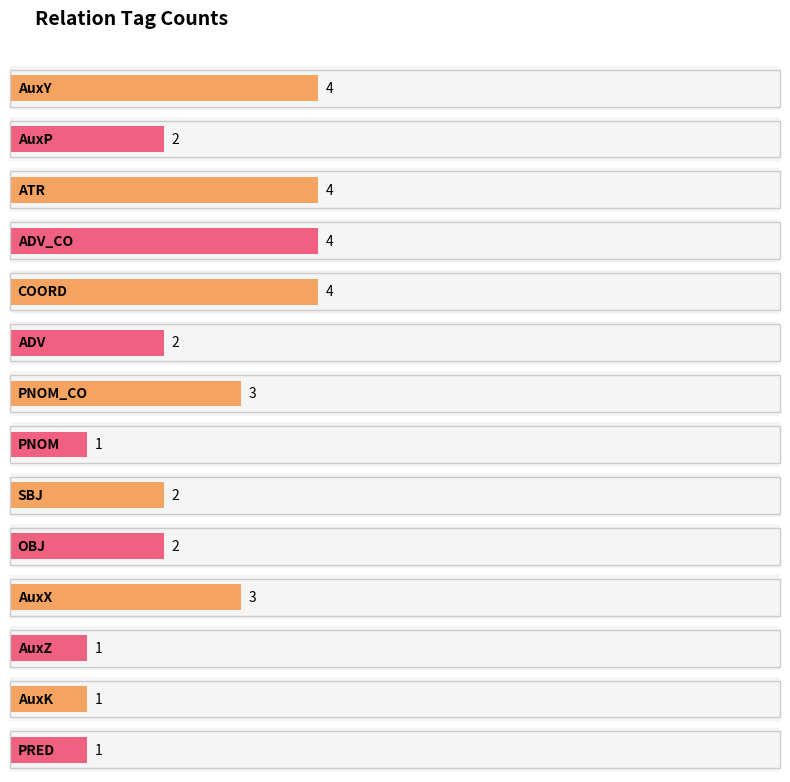

The chart shows a value of 1 at PNOM. True or false?

True